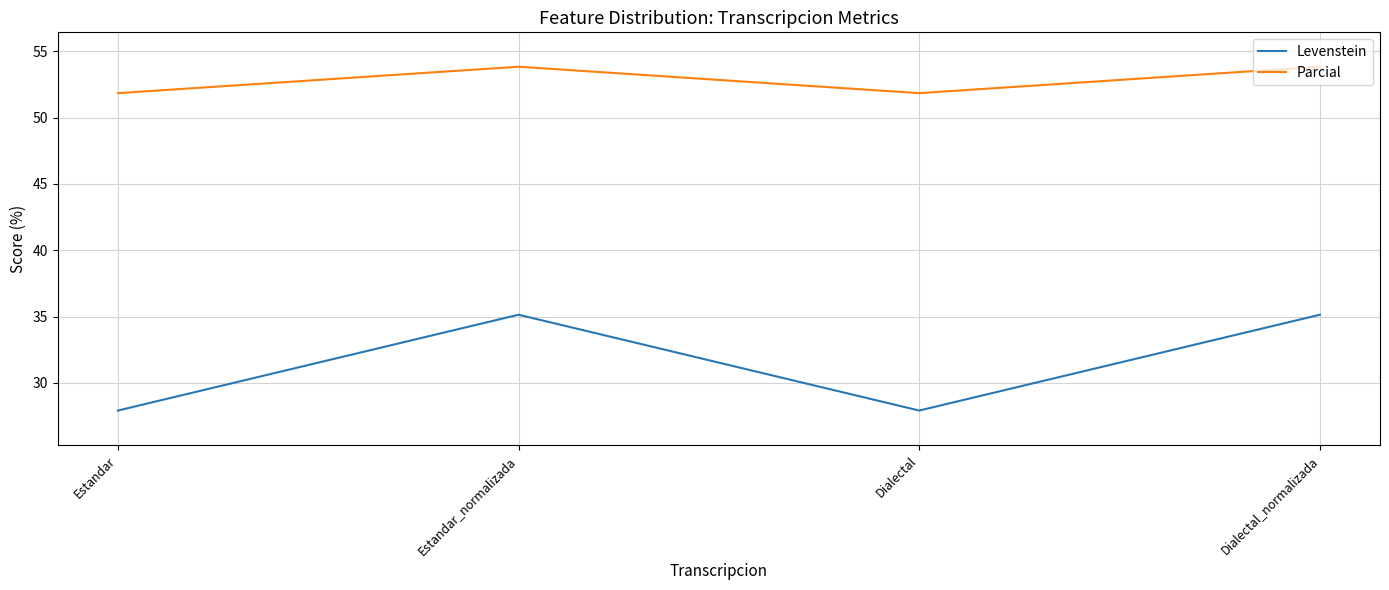

What value does the Levenstein series have at Dialectal?

27.9